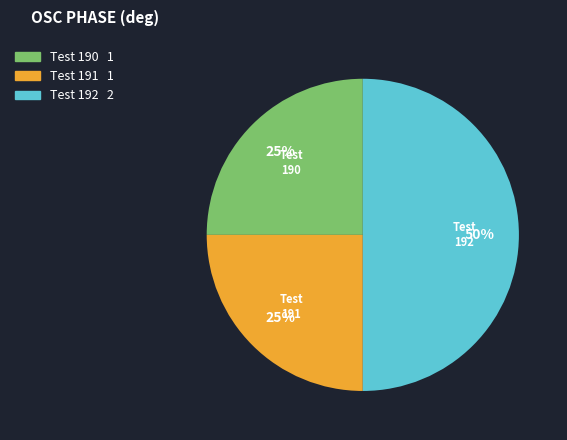

Count the number of slices in the pie.

3